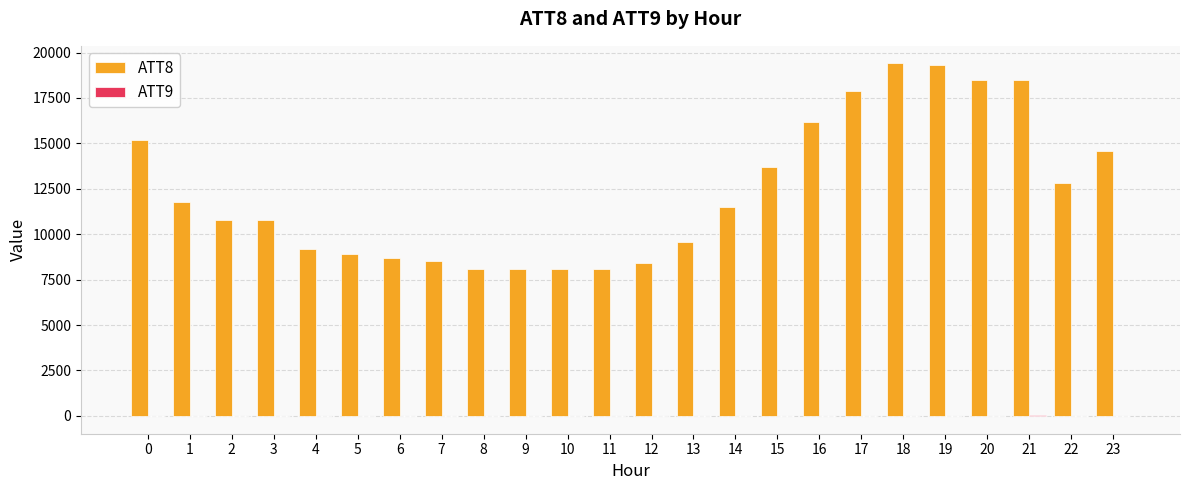

What is the maximum value shown in the chart?

19400.0